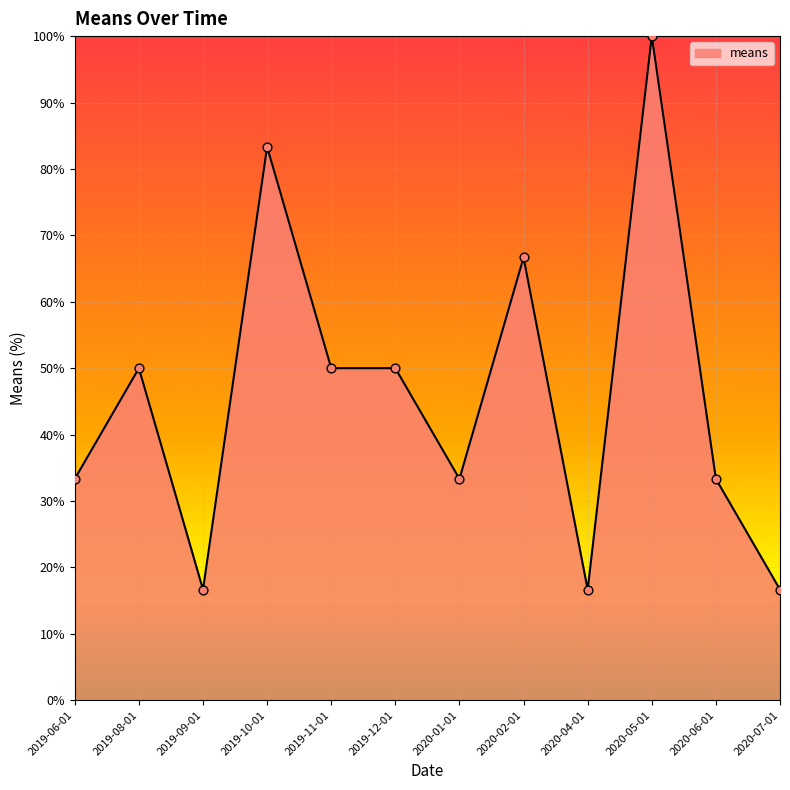

Between 2020-05-01 and 2019-06-01, which is larger?

2020-05-01